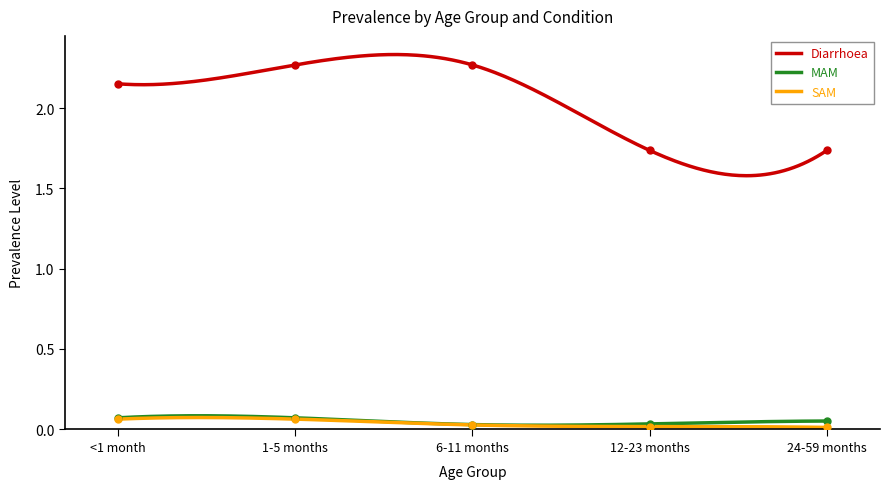

What is the greatest value displayed?

2.3